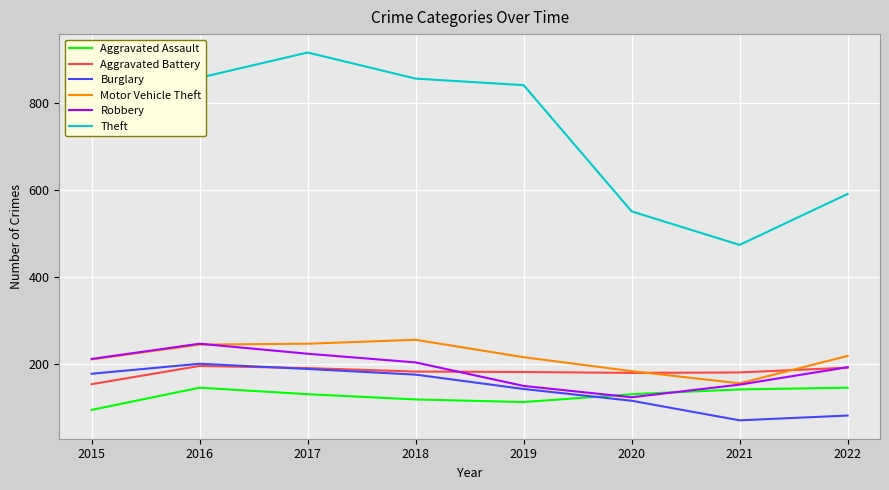

Where does the Aggravated Assault series first go above 131?

2016